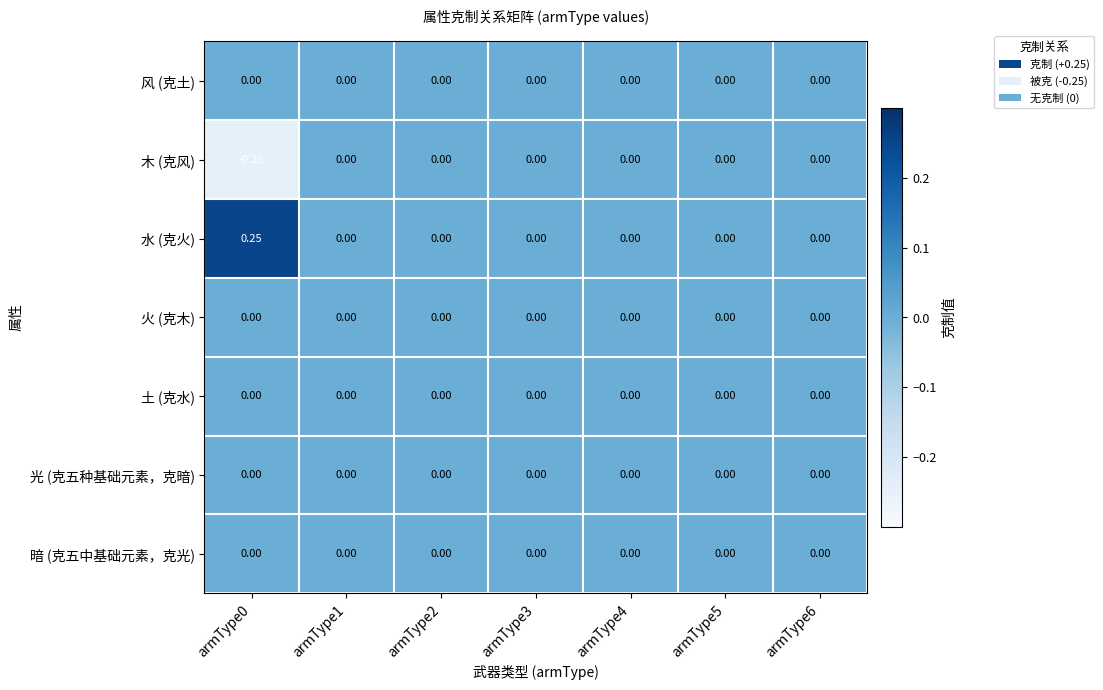

Which label corresponds to the largest value in the chart?

armType0